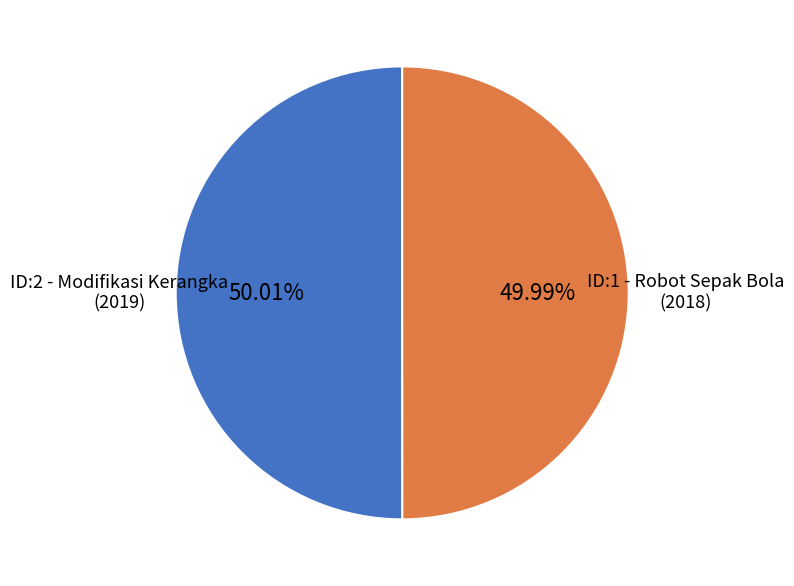

Is there any slice that represents more than half of the pie?

Yes